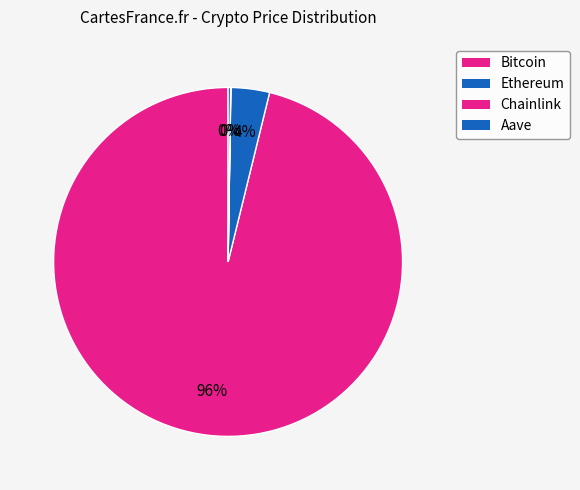

What is the largest slice in the pie chart?

Bitcoin